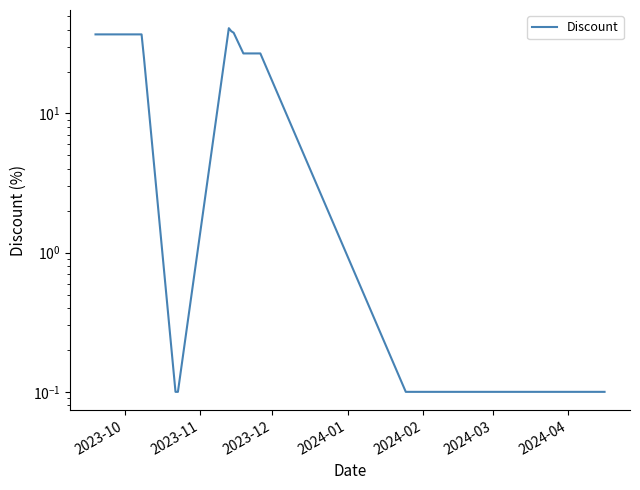

What is the difference between the maximum and second lowest values?

40.9